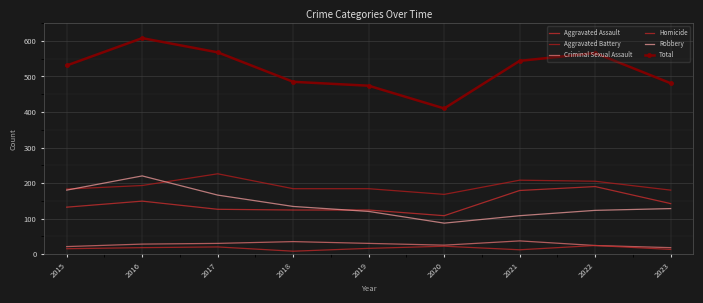

True or false: Total and Aggravated Assault cross at least once.

False